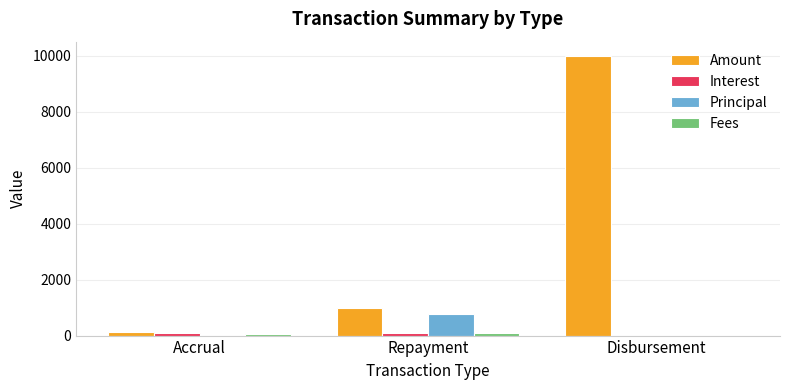

At which category does the chart reach its peak across all series?

Disbursement